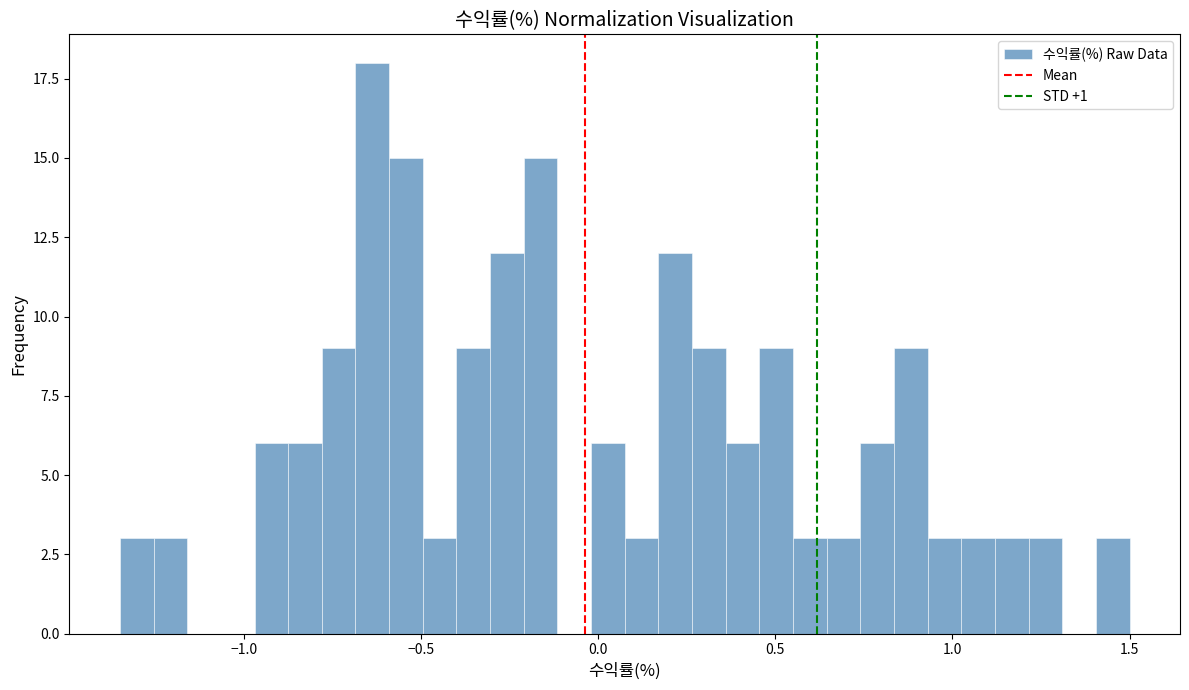

Around what value on the x-axis is the tallest bar? Give the approximate position of its centre, as read against the axis.

-0.65